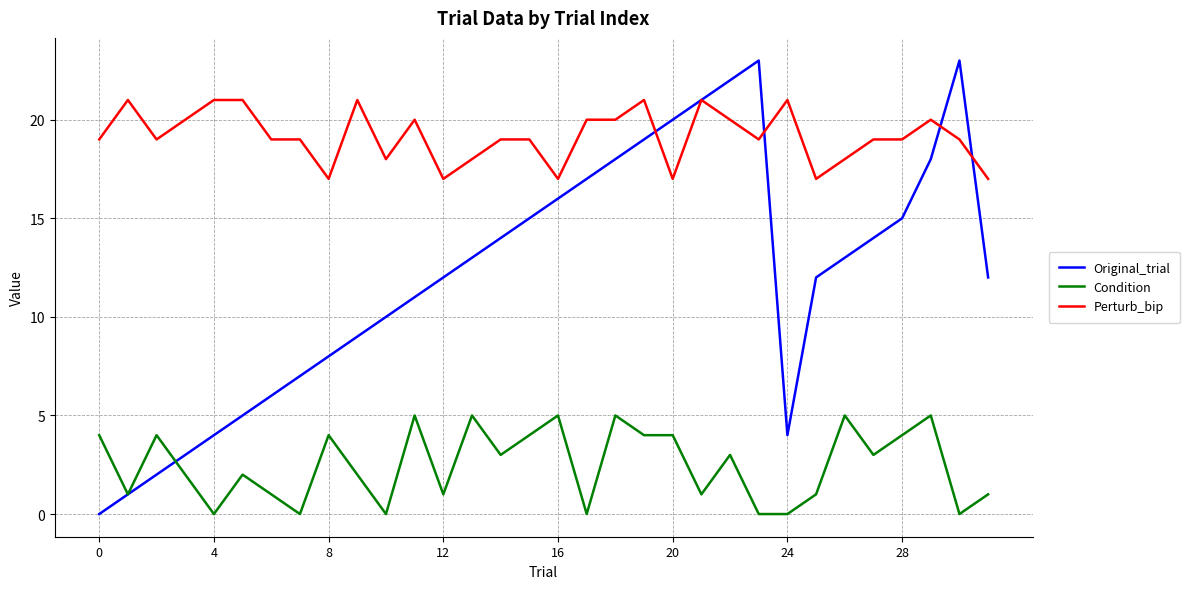

How many categories are shown in the chart?

32